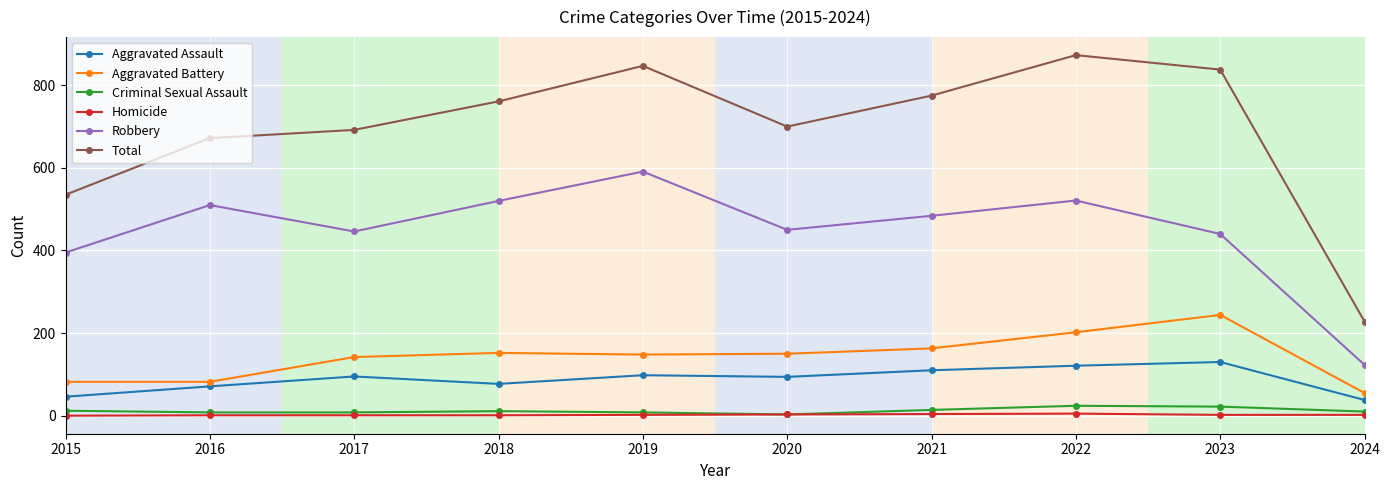

At which category does Robbery reach its first local valley?

2017